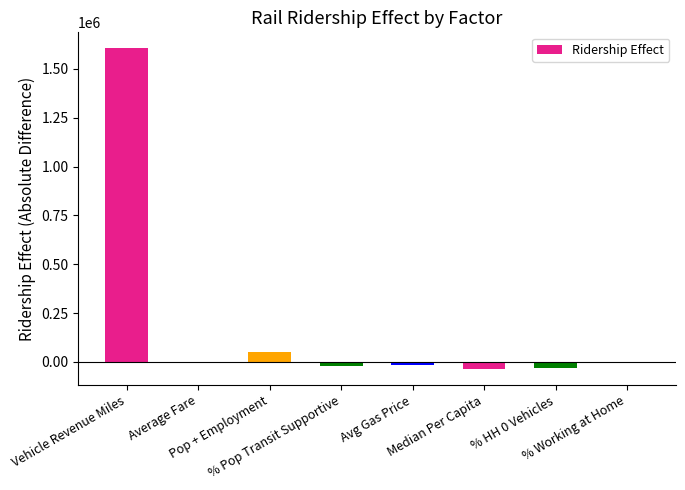

What is the sum of all values?

1545440.4